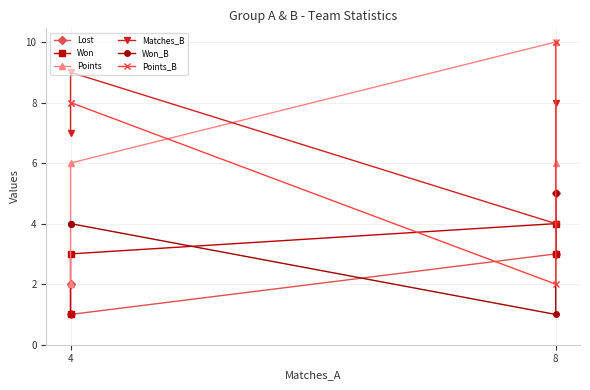

Is the value of Lost at 4 greater than the value of Won_B at 8?

No